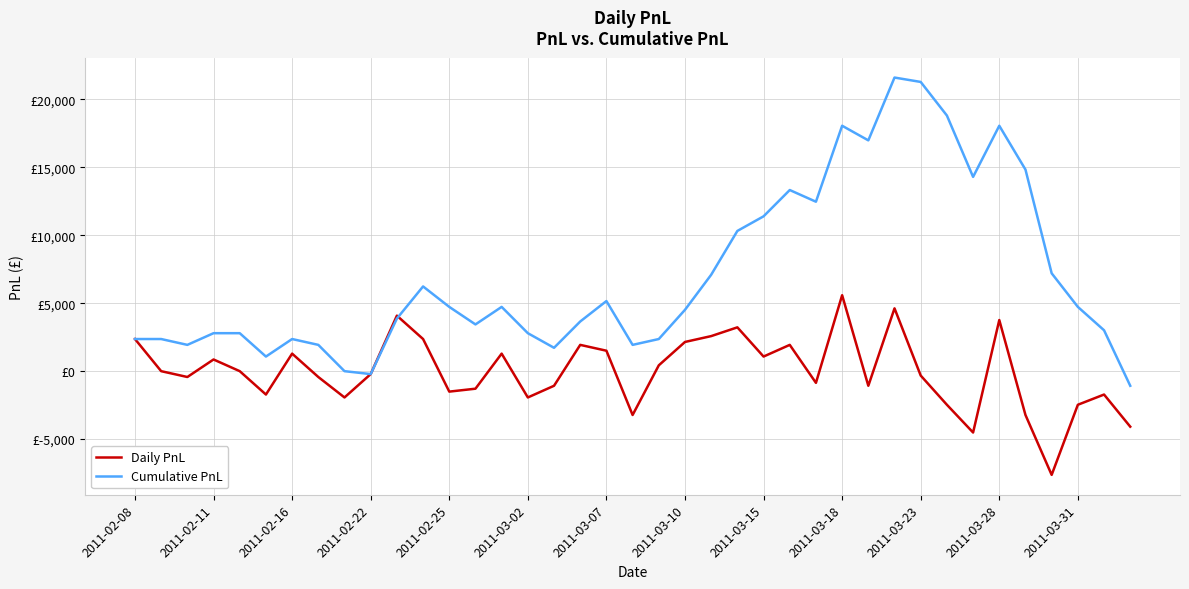

What are all the series names shown in the legend?

Daily PnL, Cumulative PnL